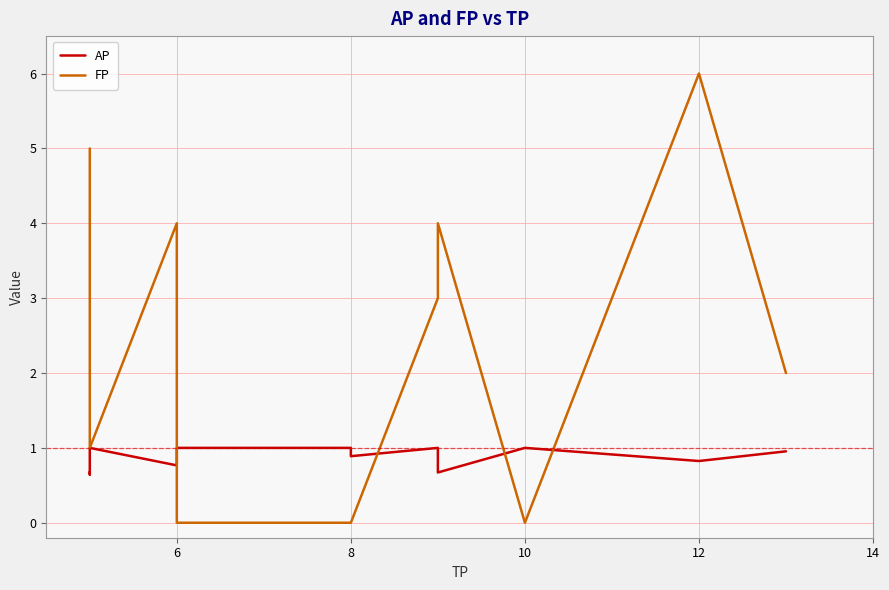

What is the difference between the highest and lowest values at 8?

1.0